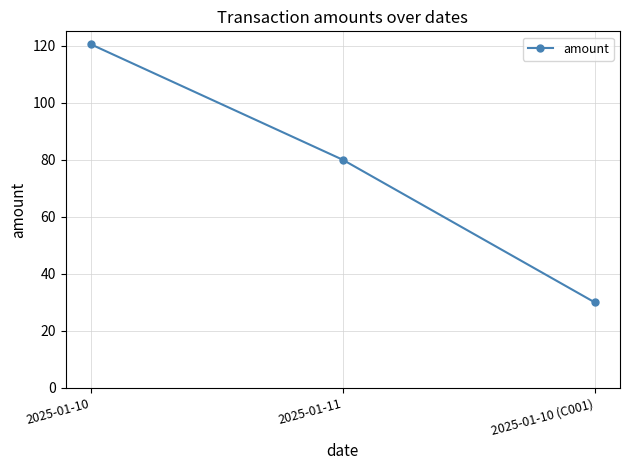

How many values are below 80?

1